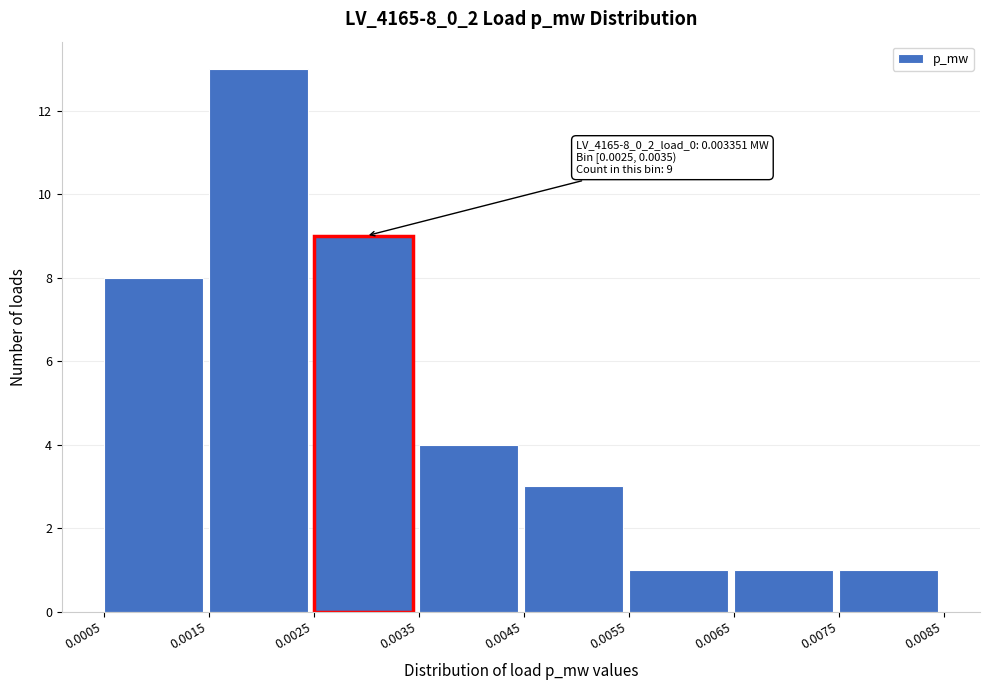

Which range on the x-axis has the tallest bar?

0.0015 to 0.0025